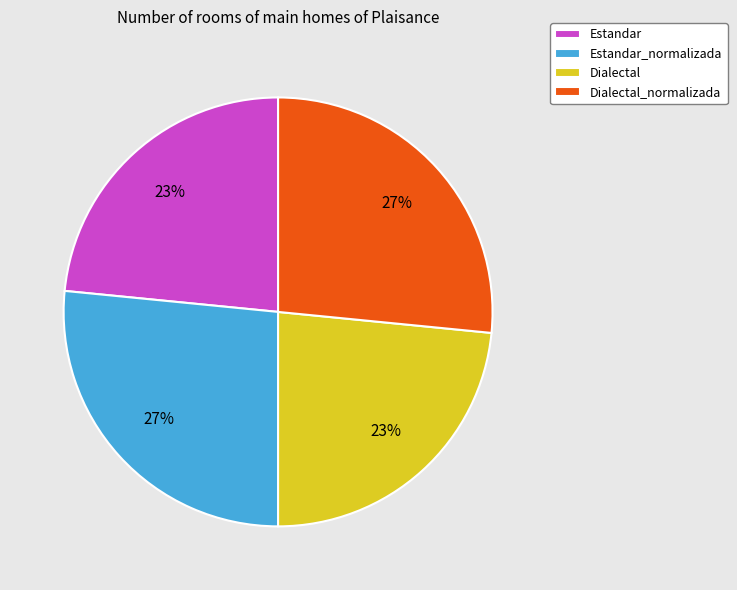

To the nearest percent, what is the combined percentage of Dialectal and Estandar_normalizada?

50%